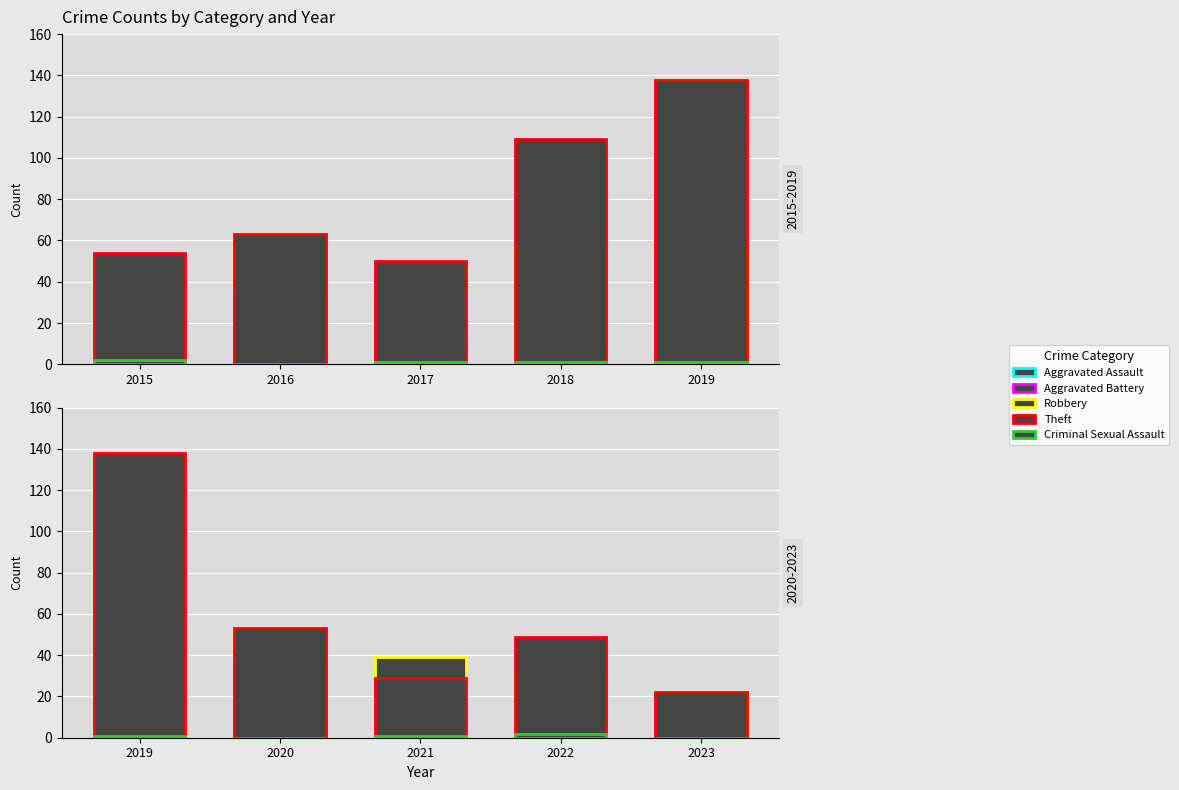

Is the value of Theft at 2023 greater than the value of Criminal Sexual Assault at 2020?

Yes